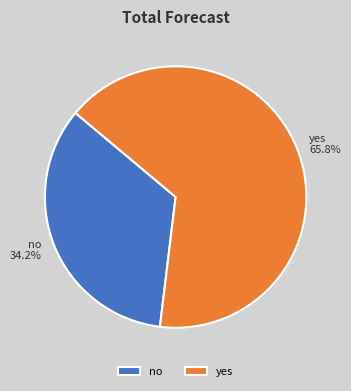

Which category has the biggest portion of the pie?

yes